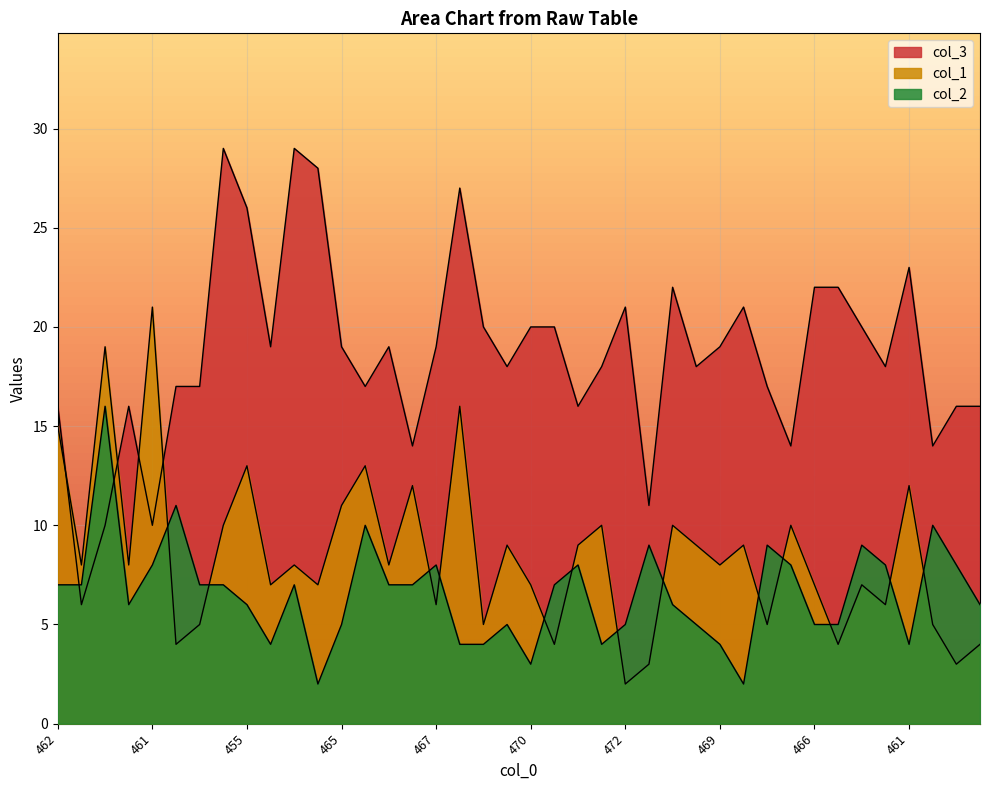

Does the chart display data point markers on the line(s)?

No